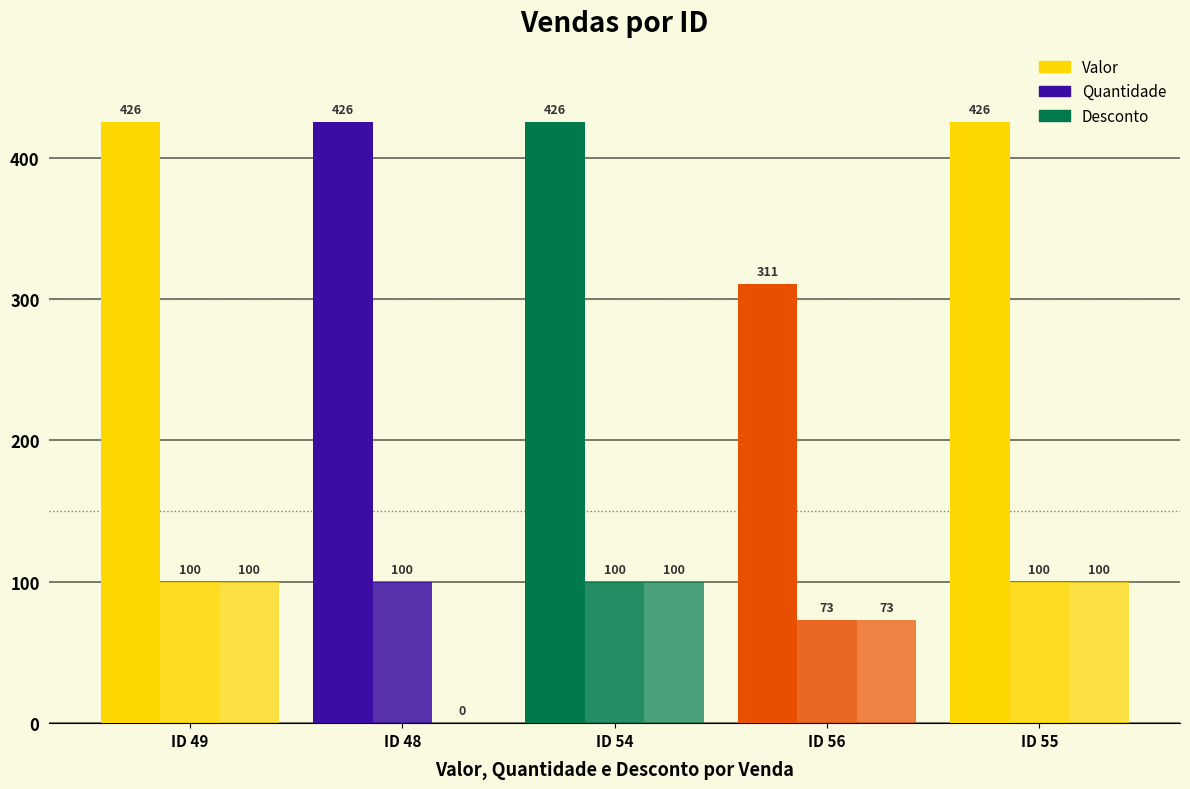

Count the number of categories in the chart.

5